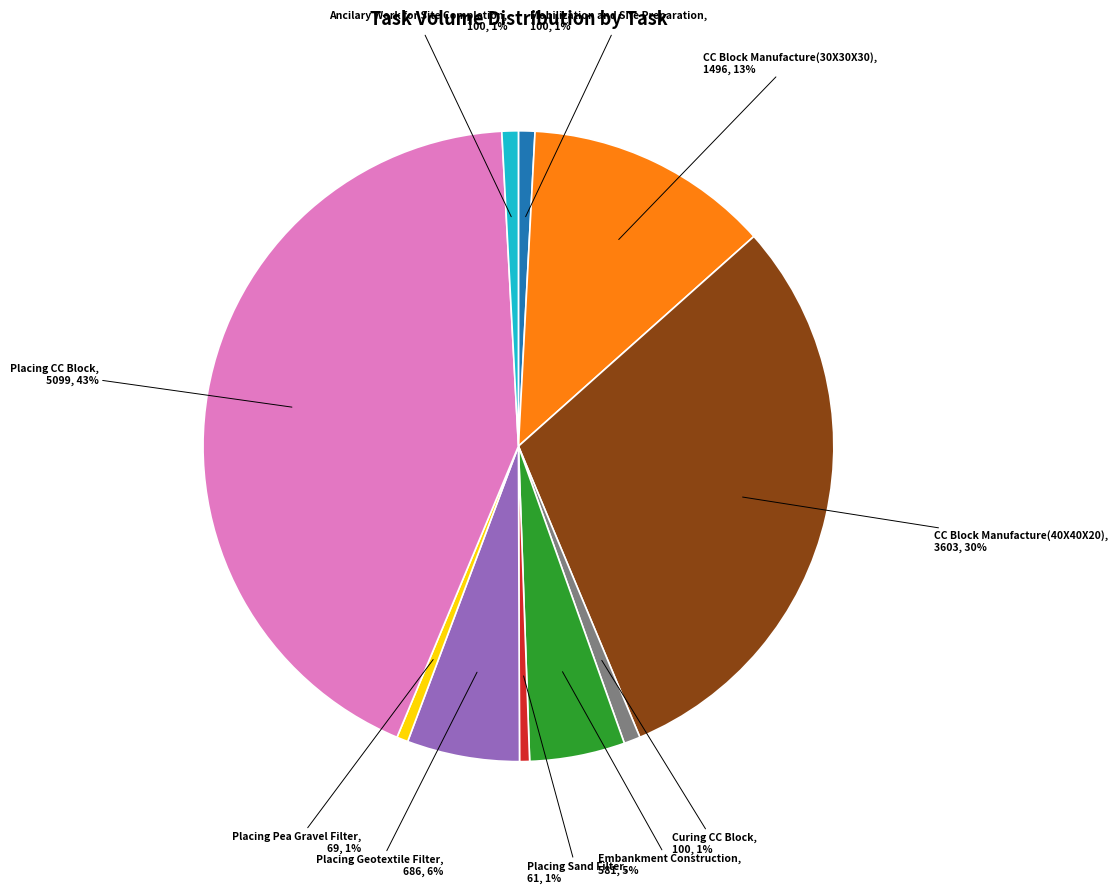

To the nearest percent, what is the average slice percentage?

10%